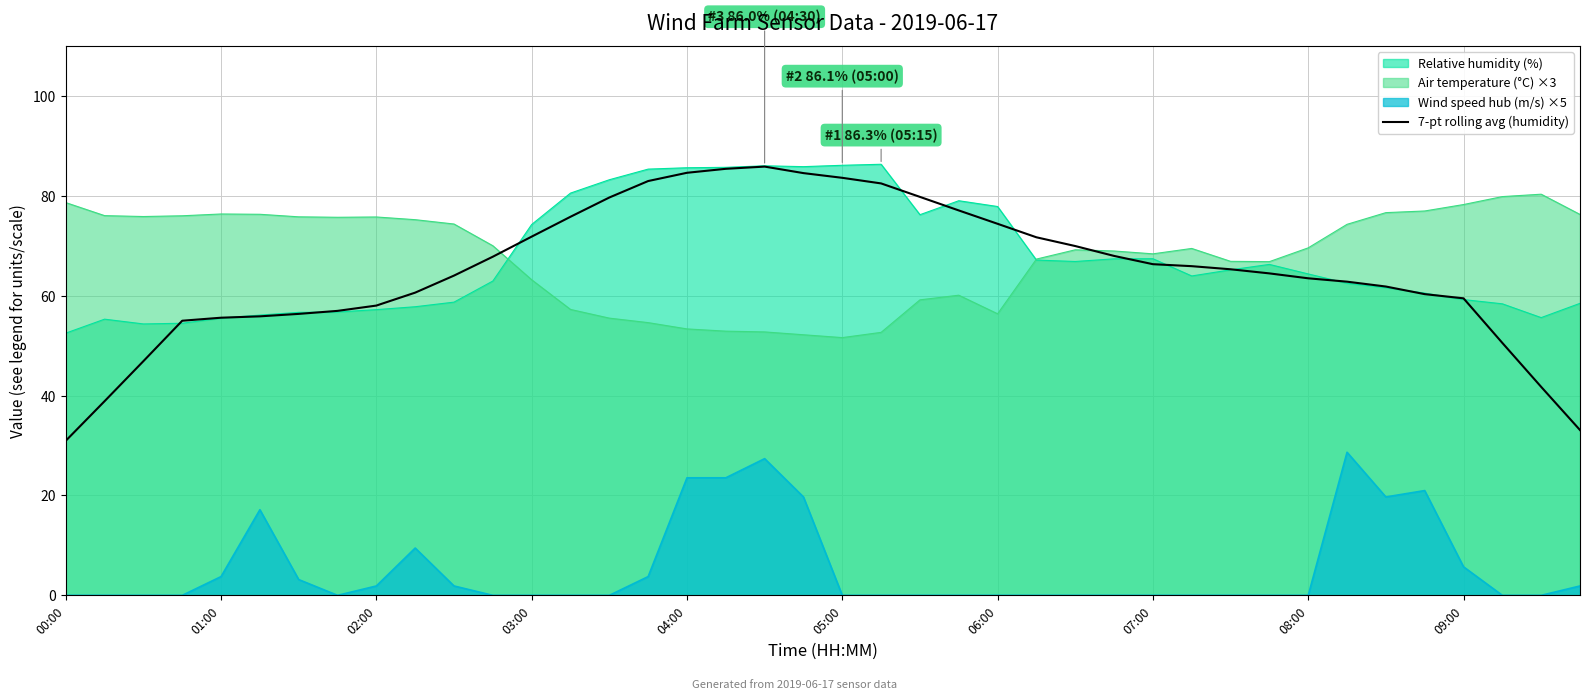

True or false: Wind speed hub (m/s) ×5 and Relative humidity (%) cross at least once.

False